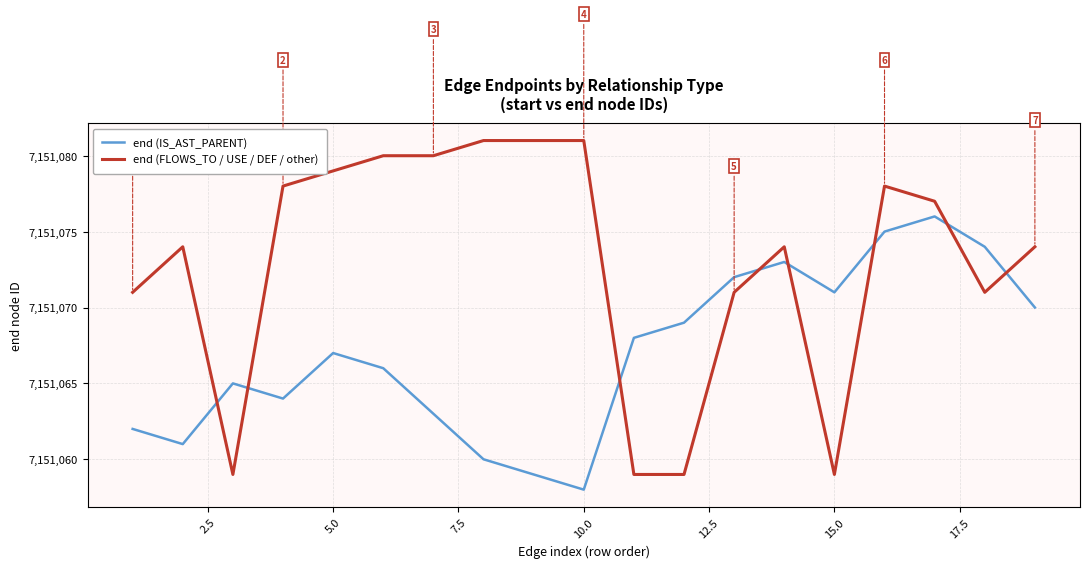

What is the sum of all end (FLOWS_TO / USE / DEF / other) values?

135870386